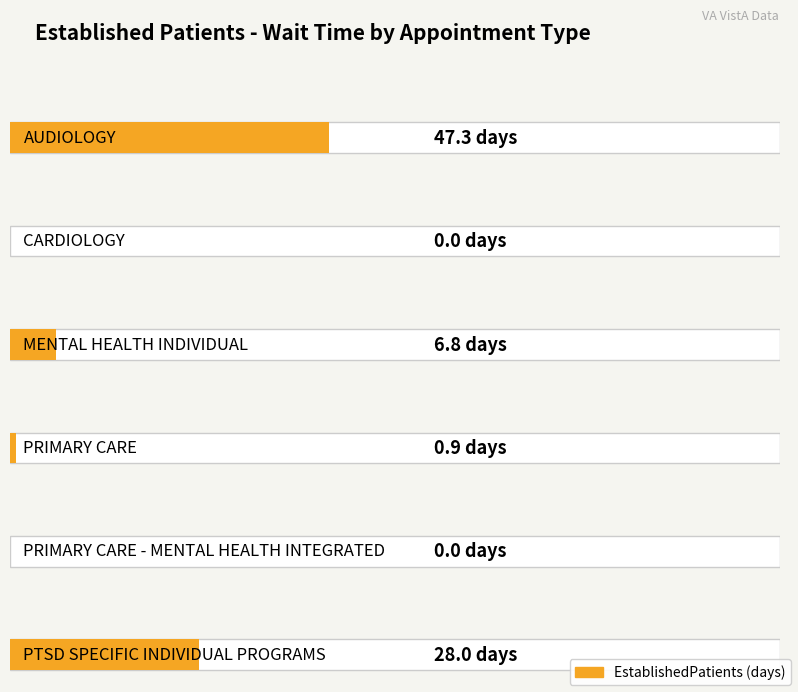

Where does the data first go above 6?

AUDIOLOGY